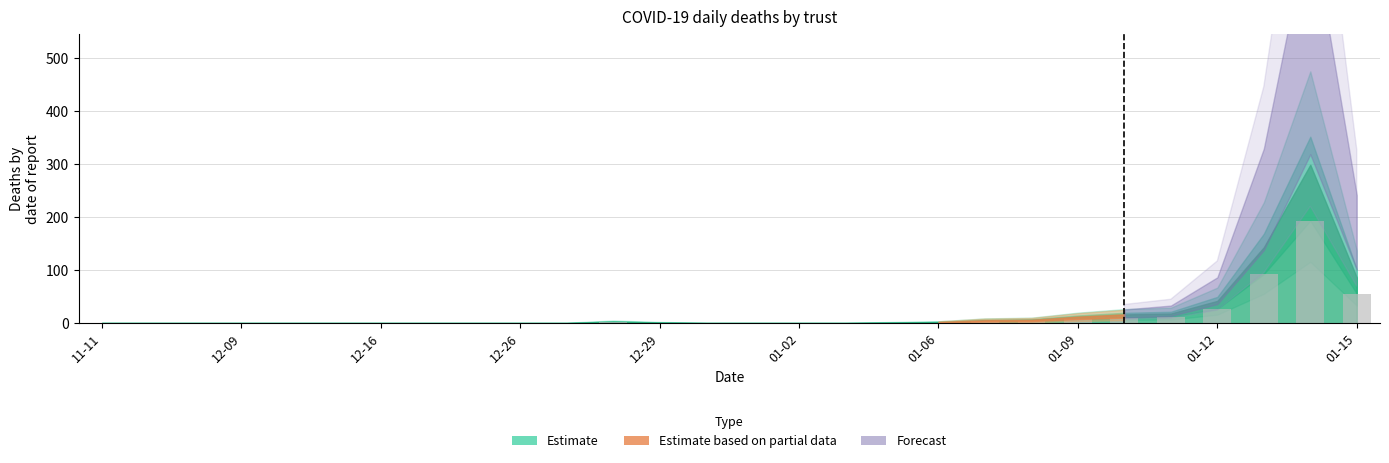

What is the maximum value shown in the chart?

193.6